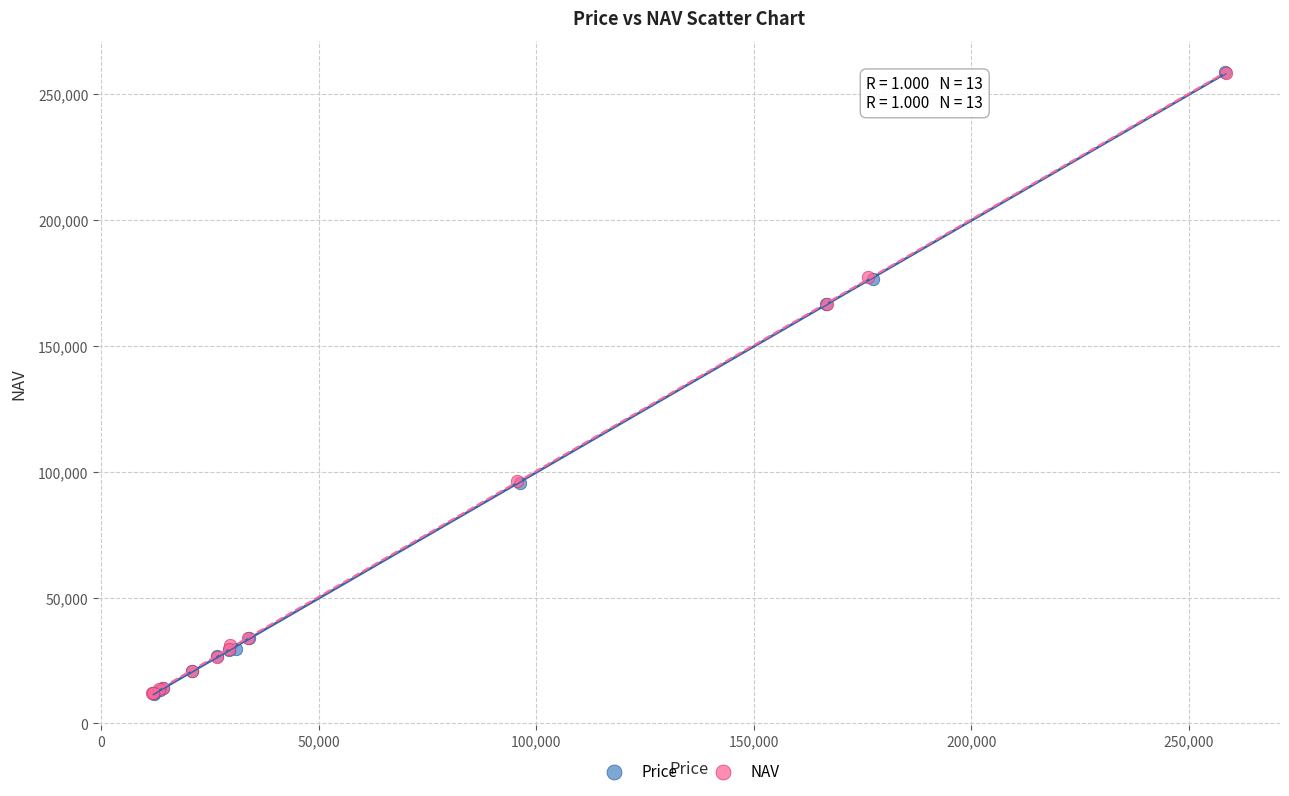

Which series has the widest spread of Y values?

Price